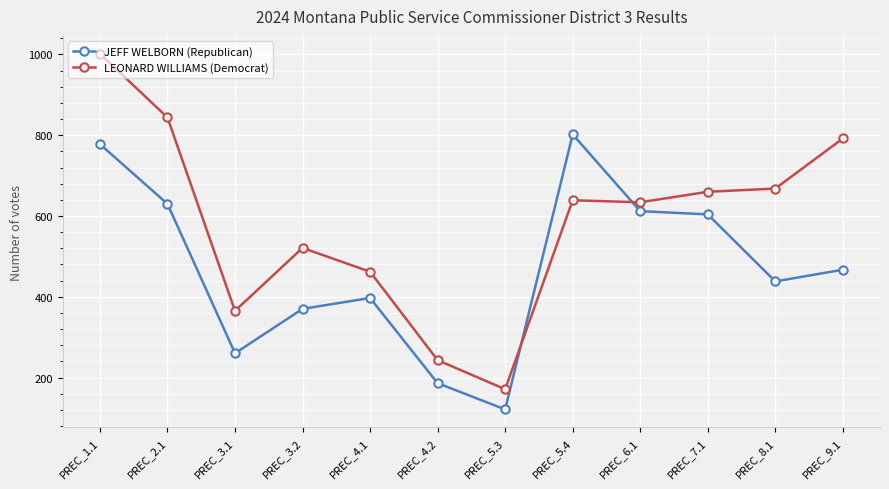

What is the value of the LEONARD WILLIAMS (Democrat) point at the 10th from the left?

660